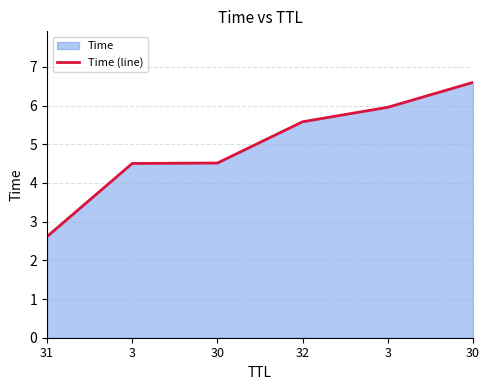

True or false: the data has more than 0 interior local peaks.

False